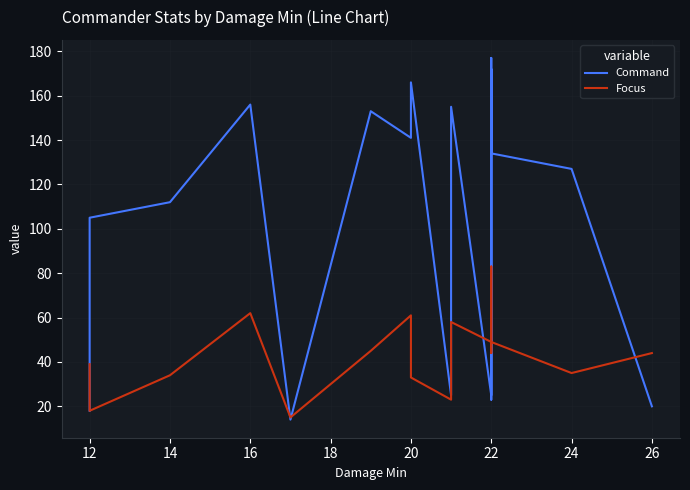

At how many categories does at least one series exceed 23?

18